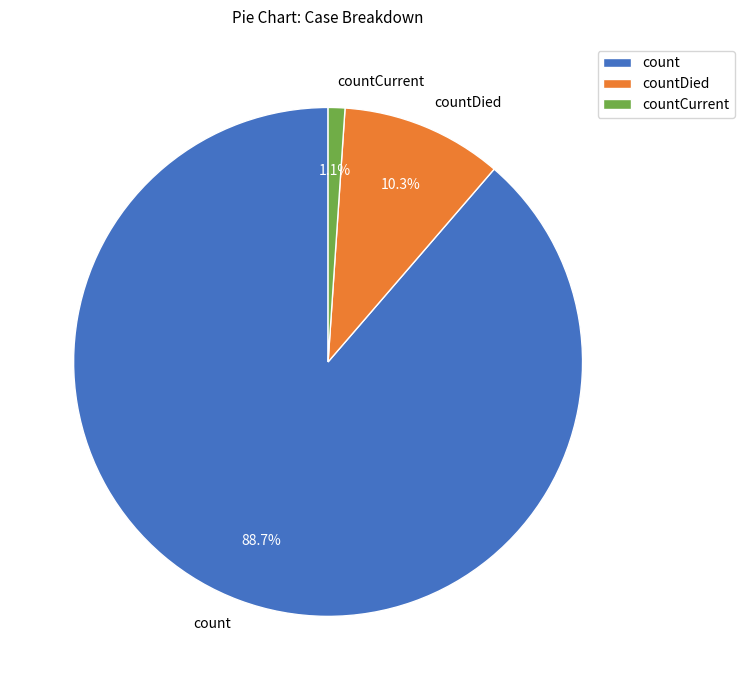

What is the total percentage of count and countCurrent?

89.7%